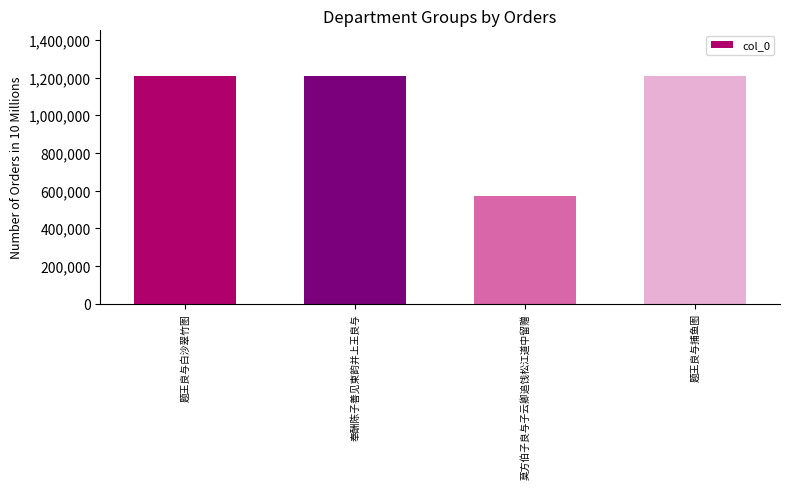

What is the smallest value displayed?

569517